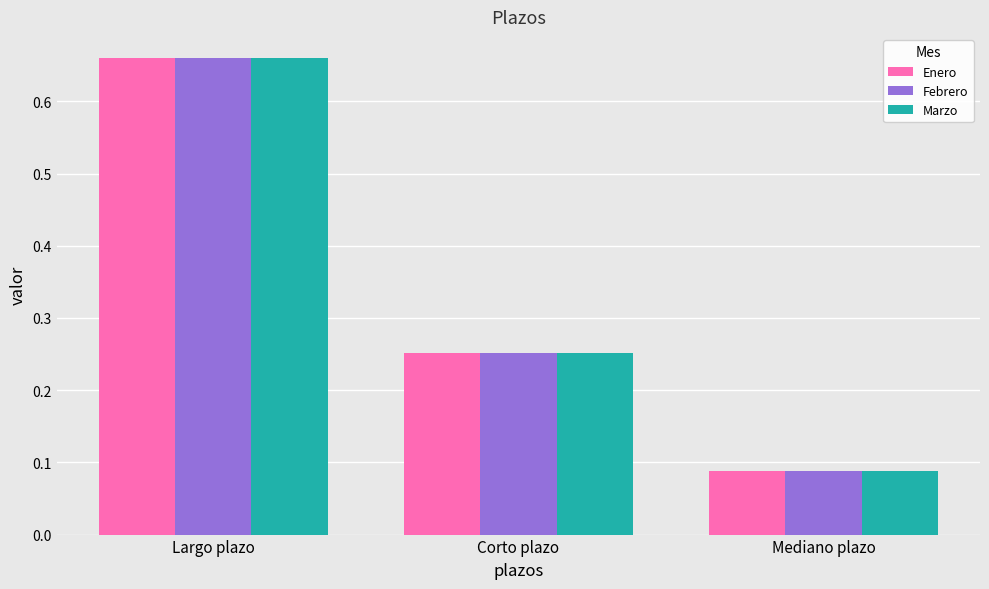

Is the value of Febrero at Corto plazo greater than the value of Marzo at Largo plazo?

No